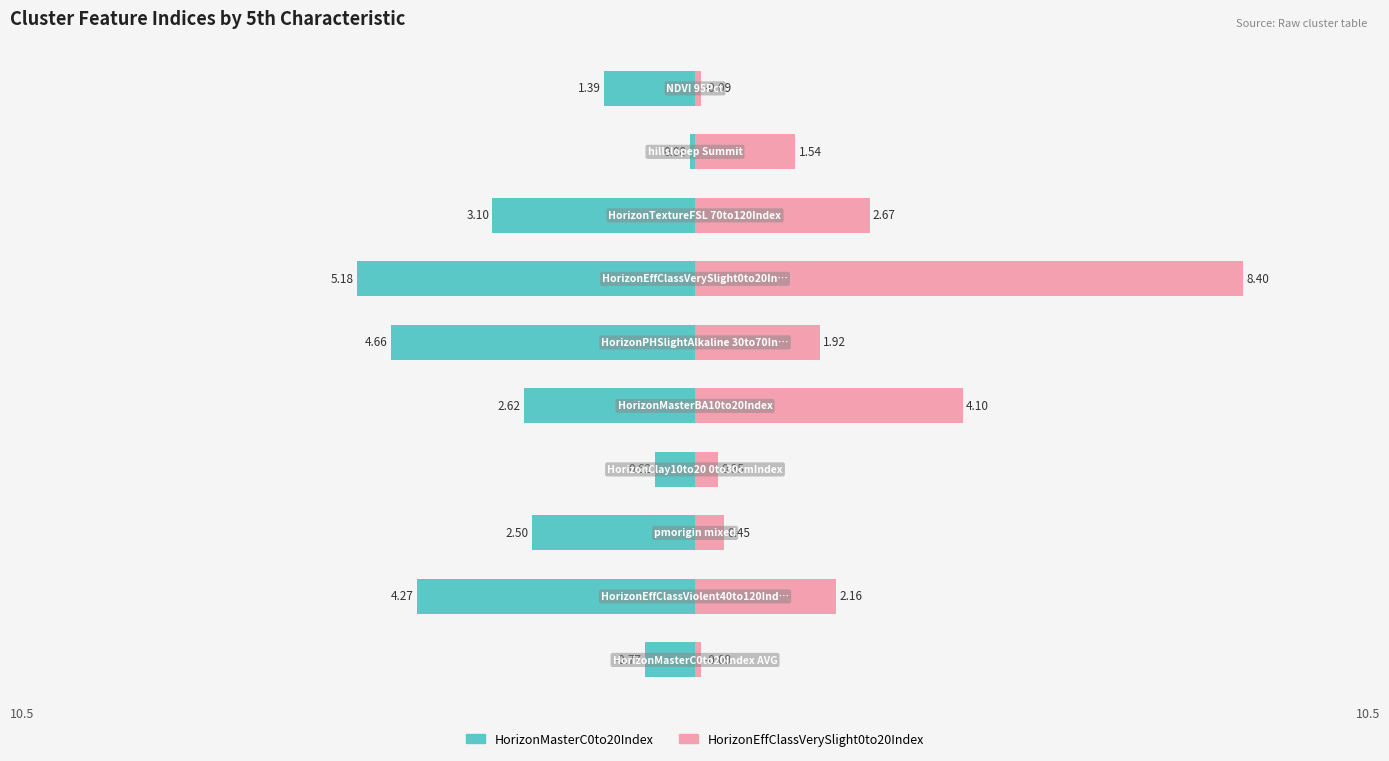

How many groups of bars are there?

10